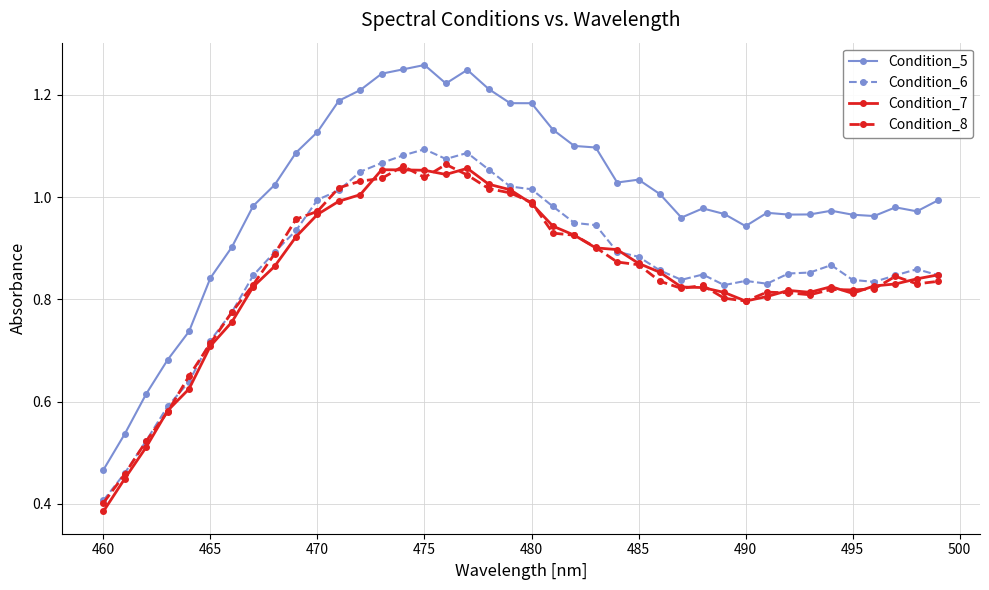

After their last crossing, which series has the higher values: Condition_8 or Condition_7?

Condition_7